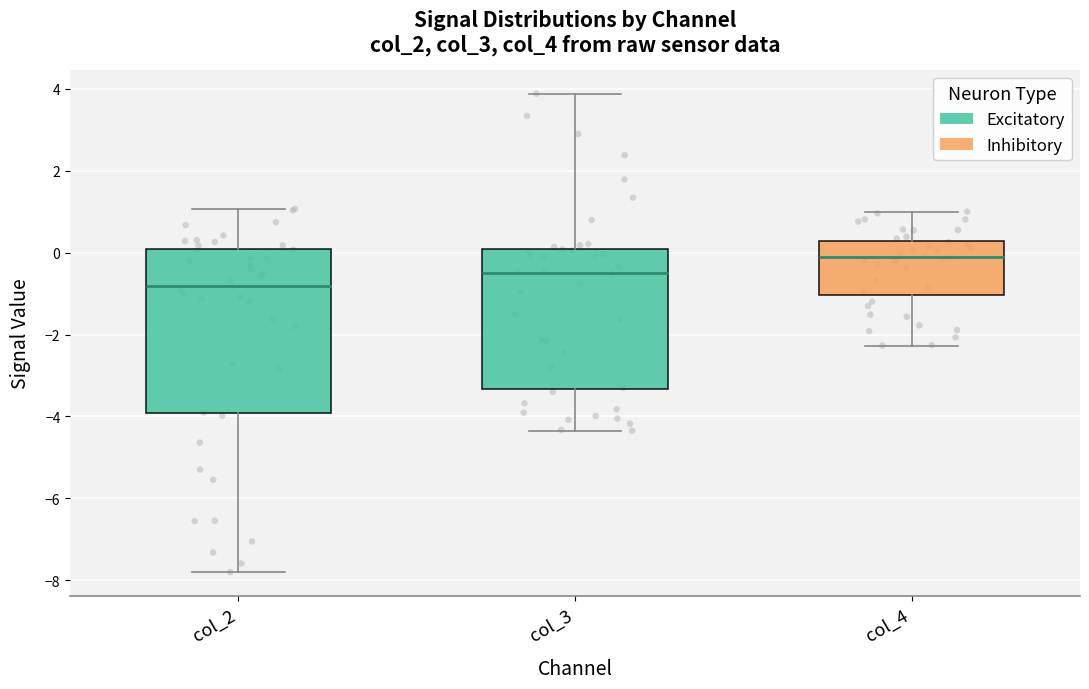

Where is the upper edge of the box for col_4 on the y-axis? The values are not printed on the chart, so give them approximately, as read against the axis.

0.2